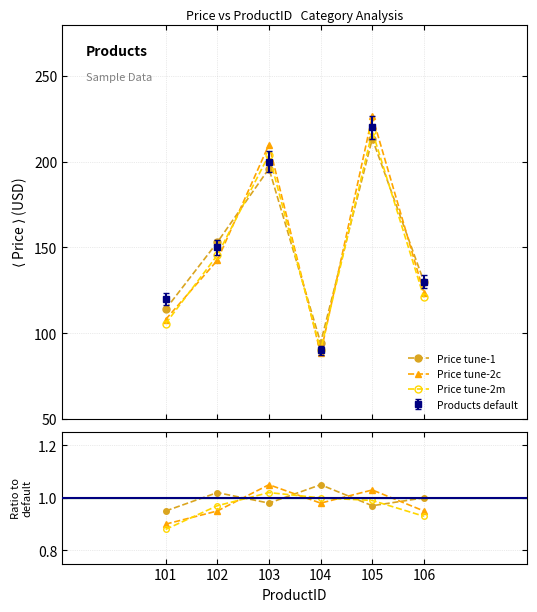

The tune-2c / default series shows 0.4 at 106. True or false?

False